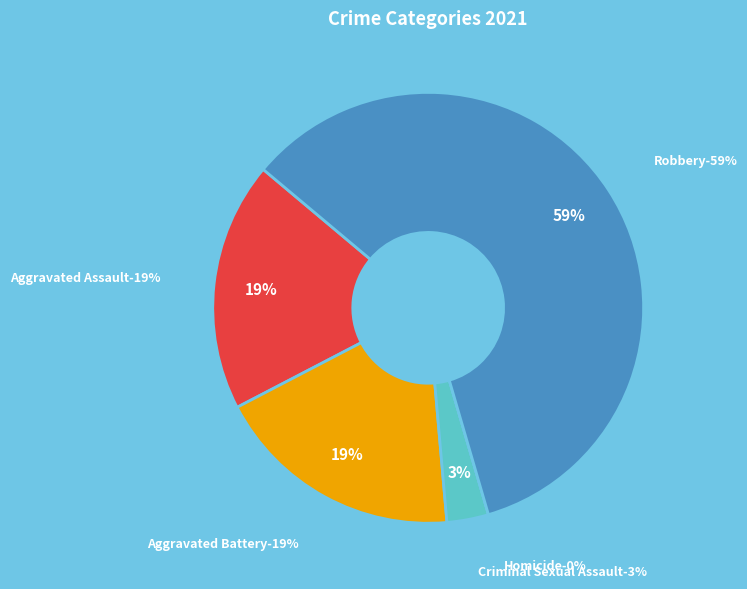

What is the smallest slice in the pie chart?

Homicide